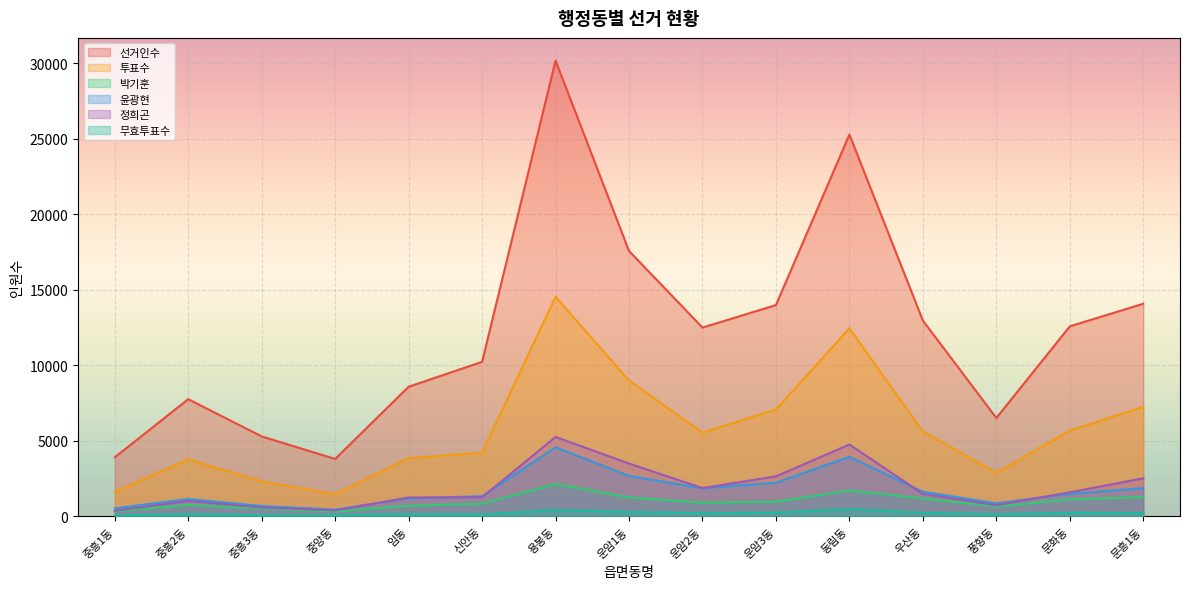

At 동림동, list the series in order from largest to smallest.

선거인수, 투표수, 정희곤, 윤광현, 박기훈, 무효투표수